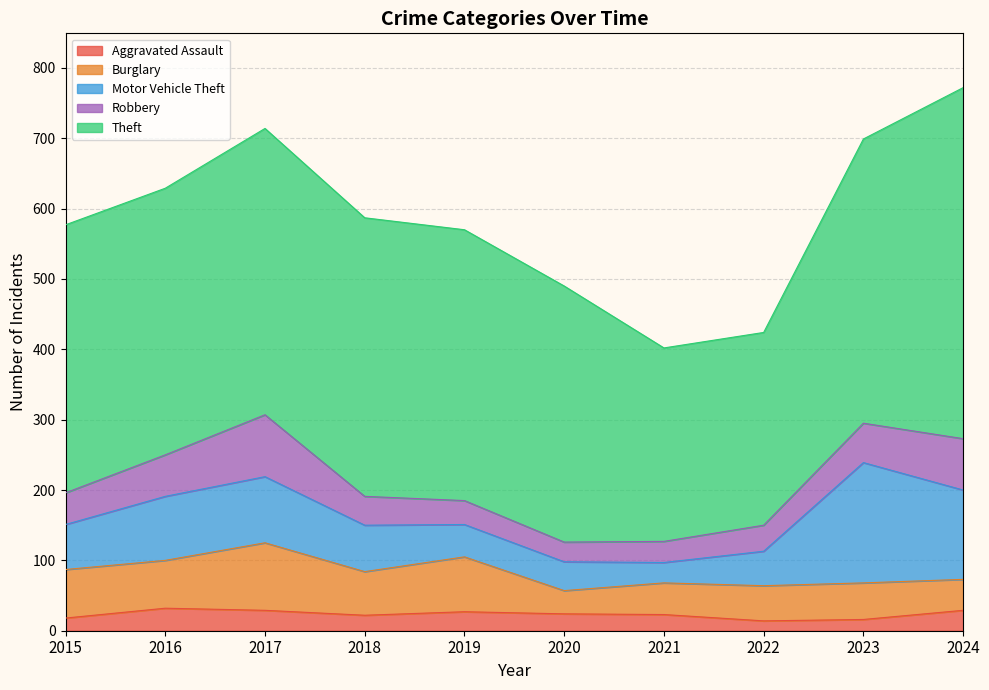

True or false: Aggravated Assault and Theft intersect in this chart.

False